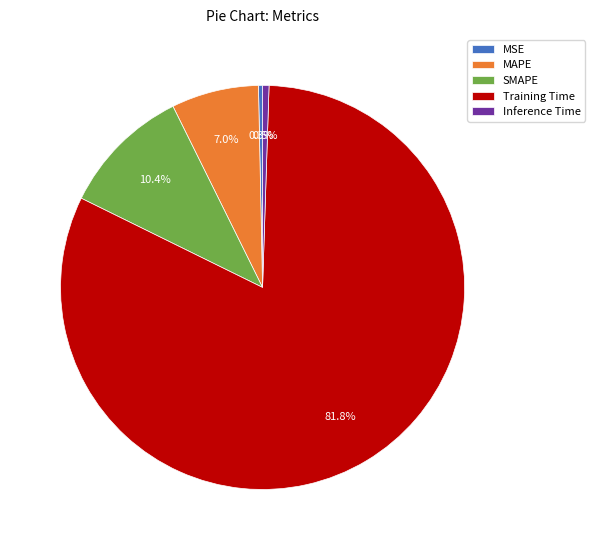

What is the majority slice?

Training Time